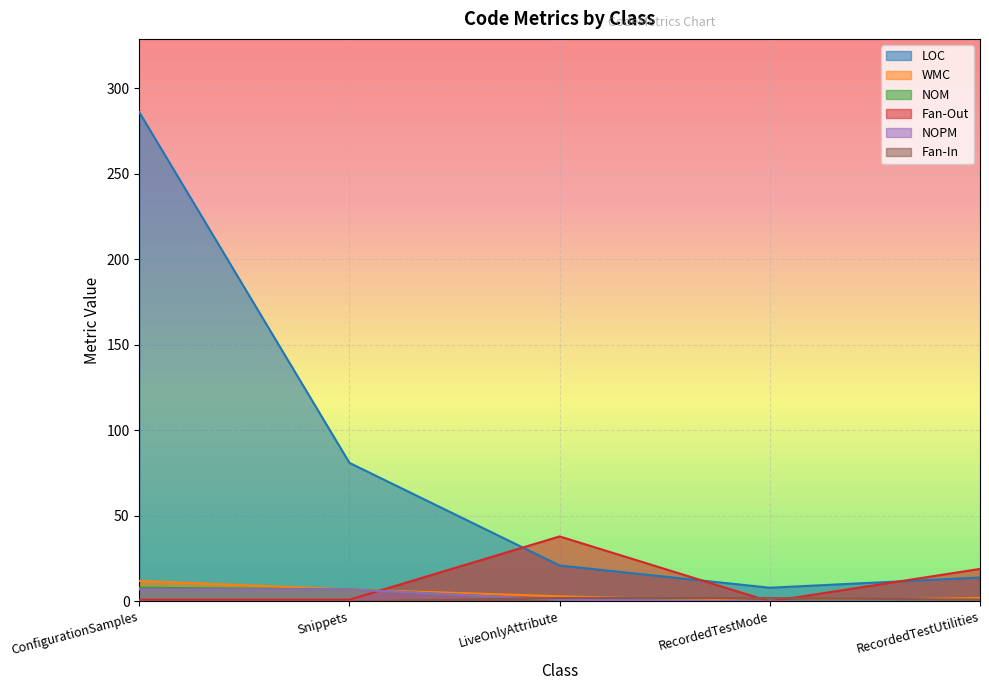

True or false: WMC has more than 1 interior local peaks.

False